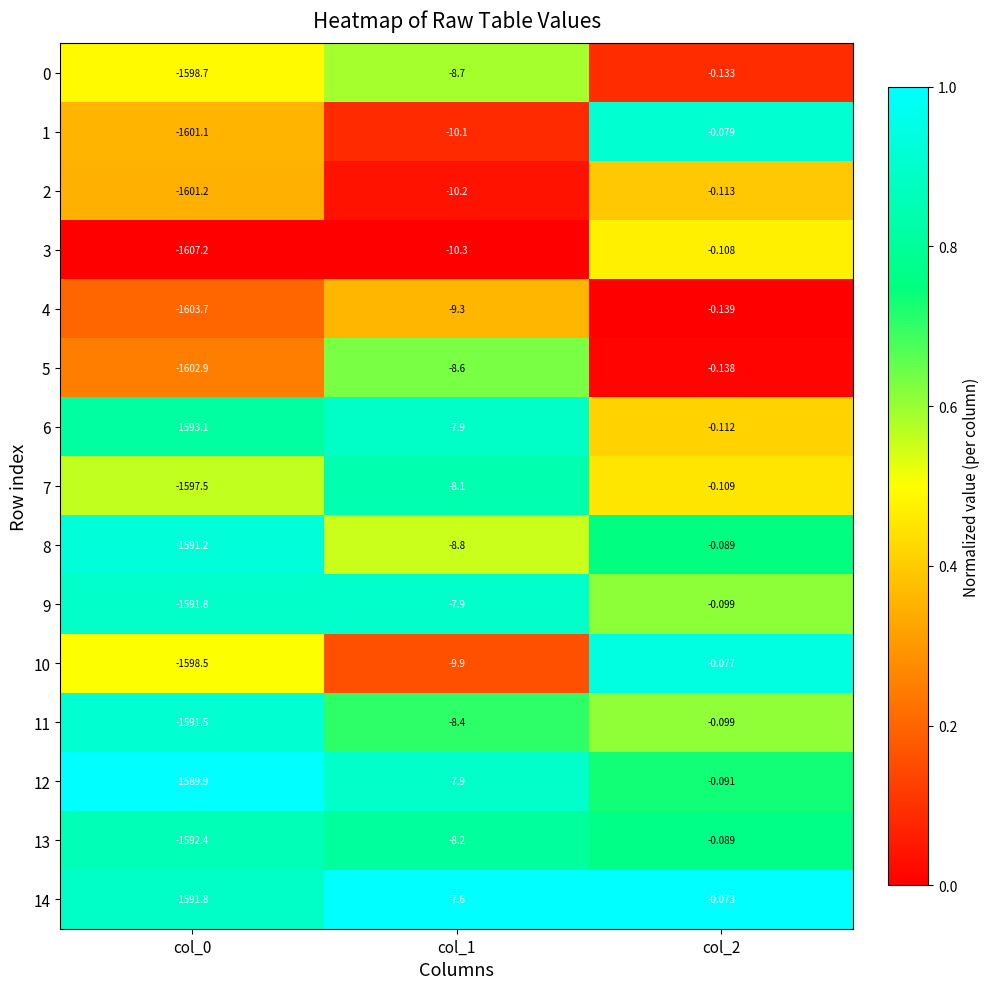

How many categories are shown in the chart?

3